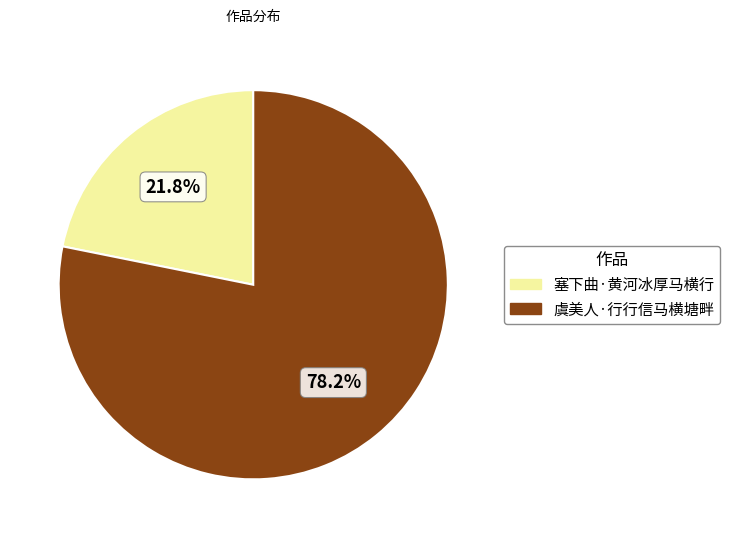

Which slice is the smallest?

塞下曲·黄河冰厚马横行